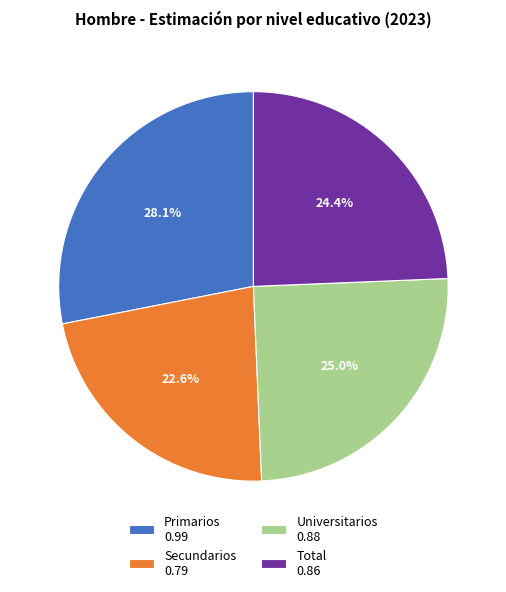

To the nearest percent, what is the average slice percentage?

25%